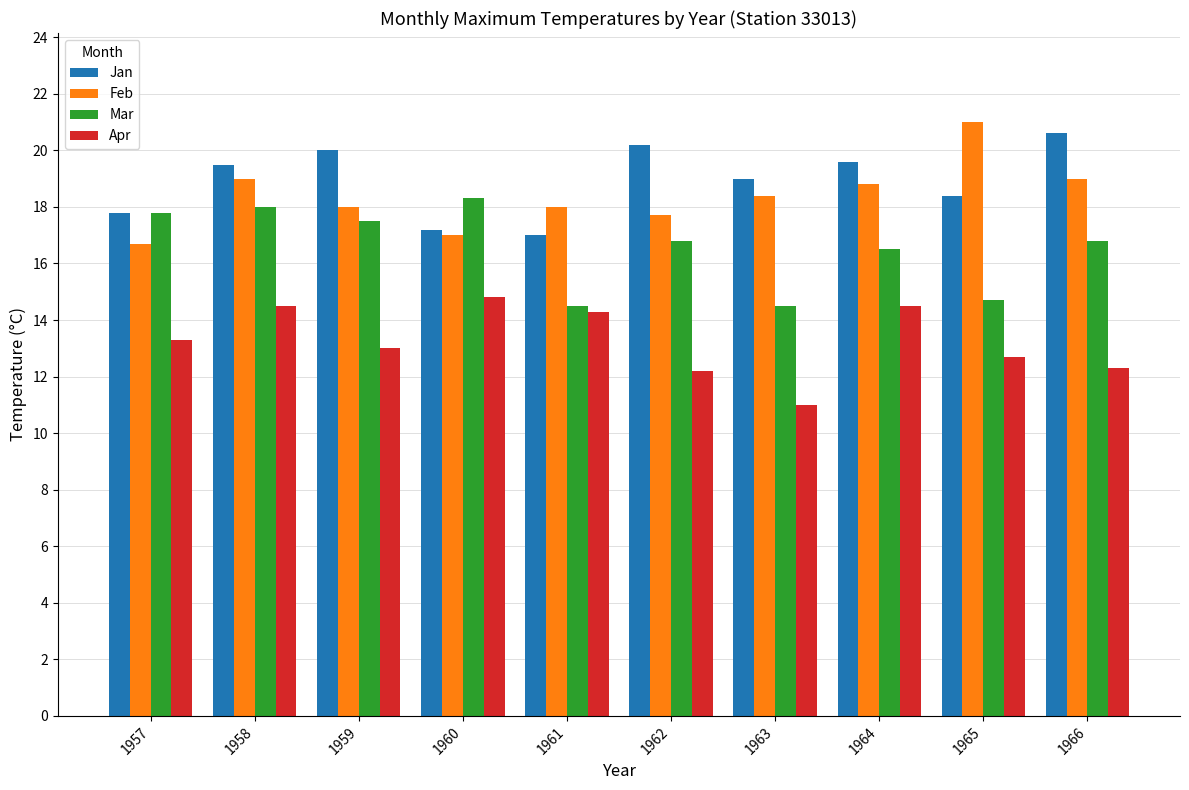

Which series has the largest range (max minus min)?

Feb